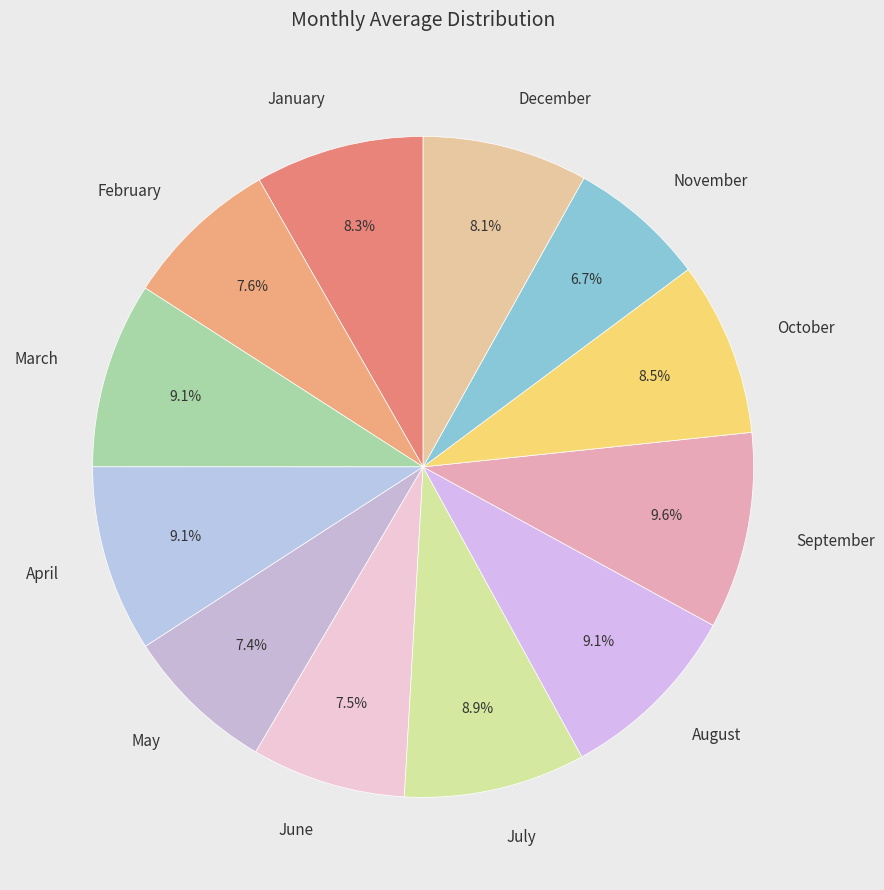

Is the sum of March and February greater than half?

No